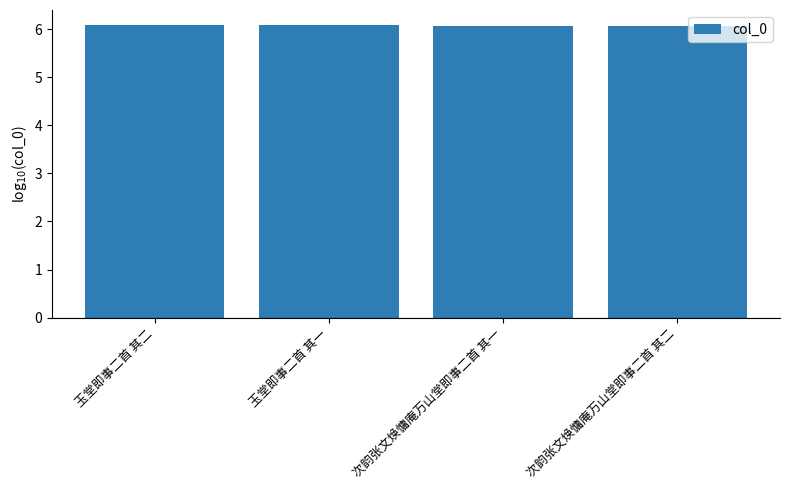

What is the smallest value displayed?

6.1